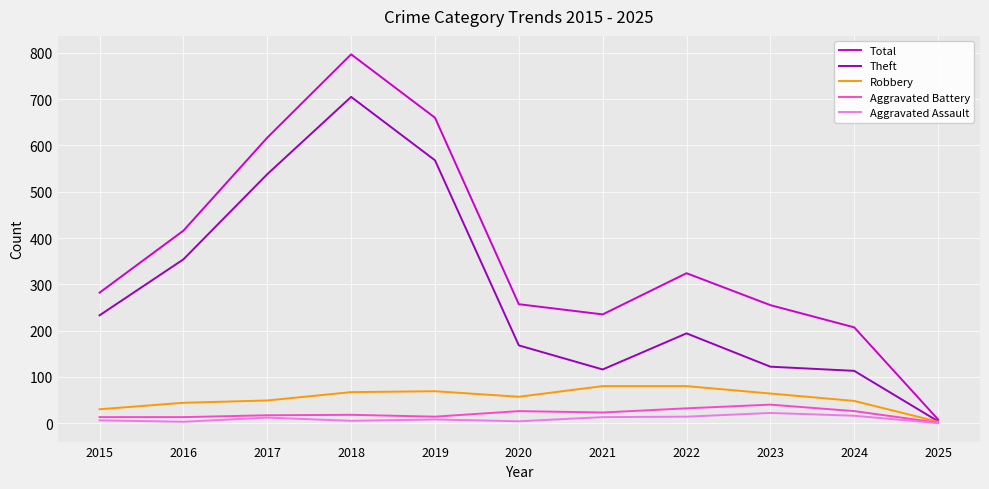

In Theft, how many points are higher than both neighbors (excluding endpoints)?

2